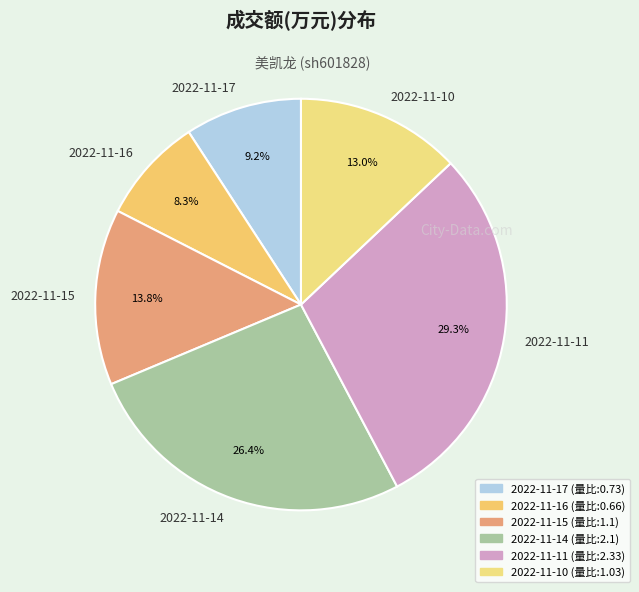

To the nearest percent, what is the average slice percentage?

17%